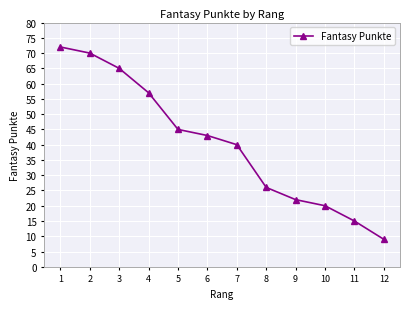

Where is the data nearest to the value 40?

7